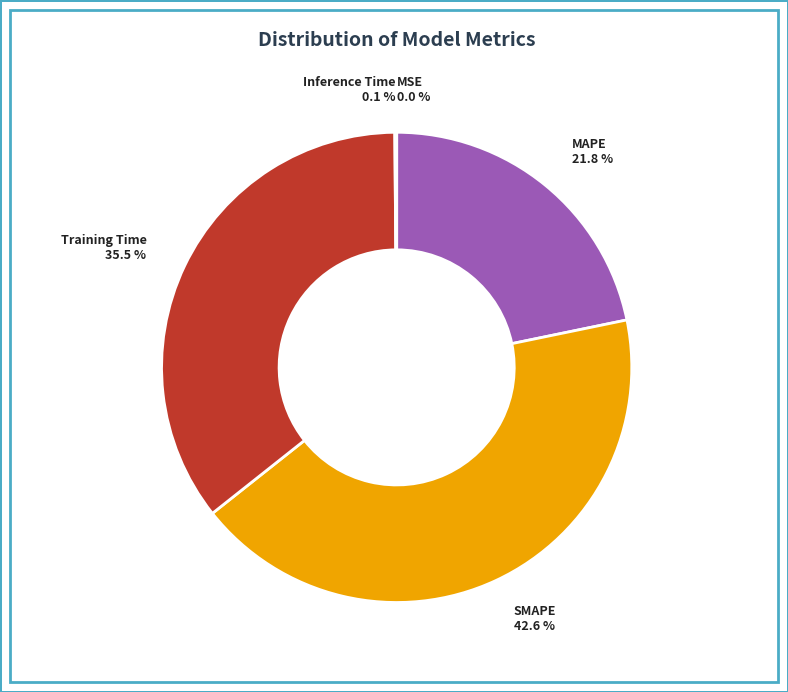

Which has a higher value, MAPE or SMAPE?

SMAPE